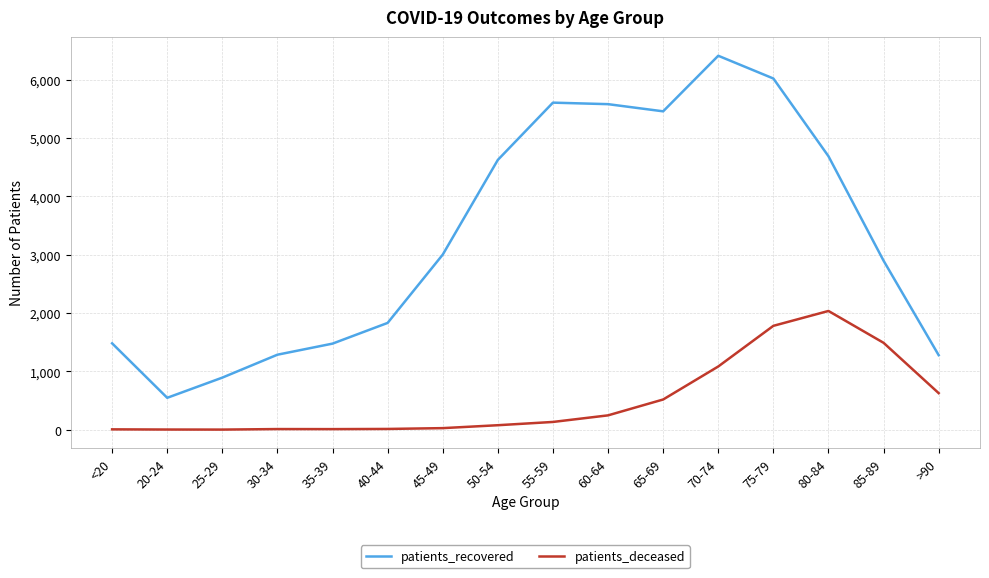

In patients_recovered, how many points are higher than both neighbors (excluding endpoints)?

2